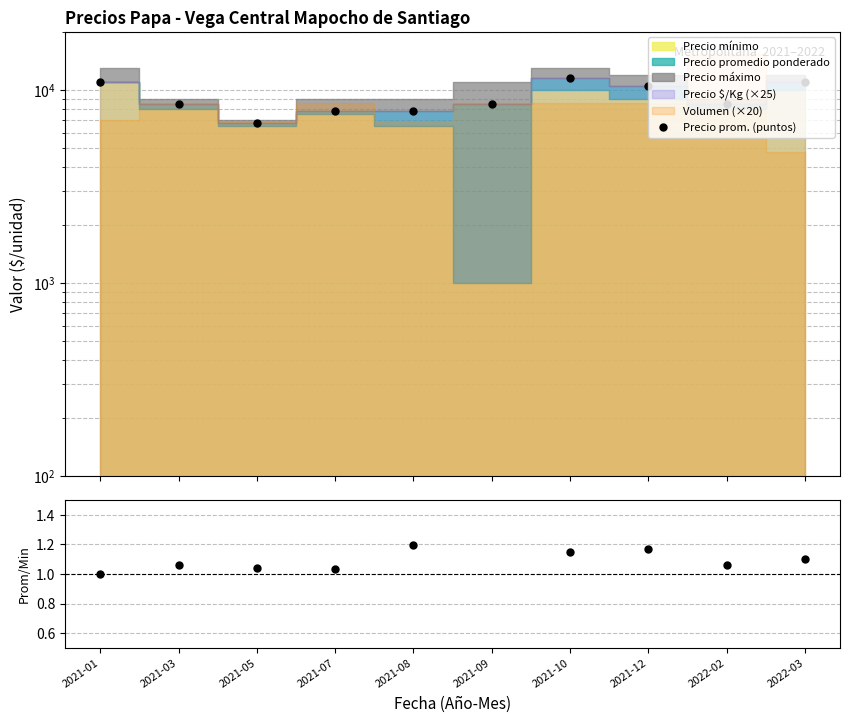

At which category does the chart reach its peak across all series?

2021-10